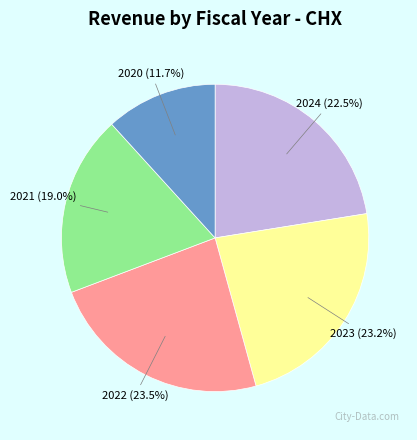

Approximately how many times larger is the value at 2023 compared to 2024?

1.0